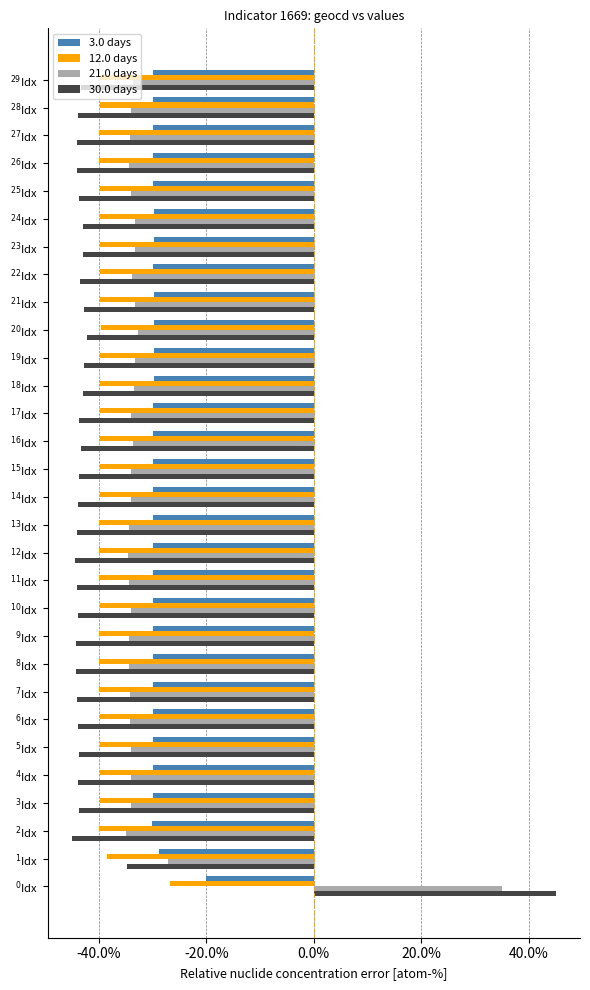

At which category is the sum across all series the highest?

$^{0}$Idx